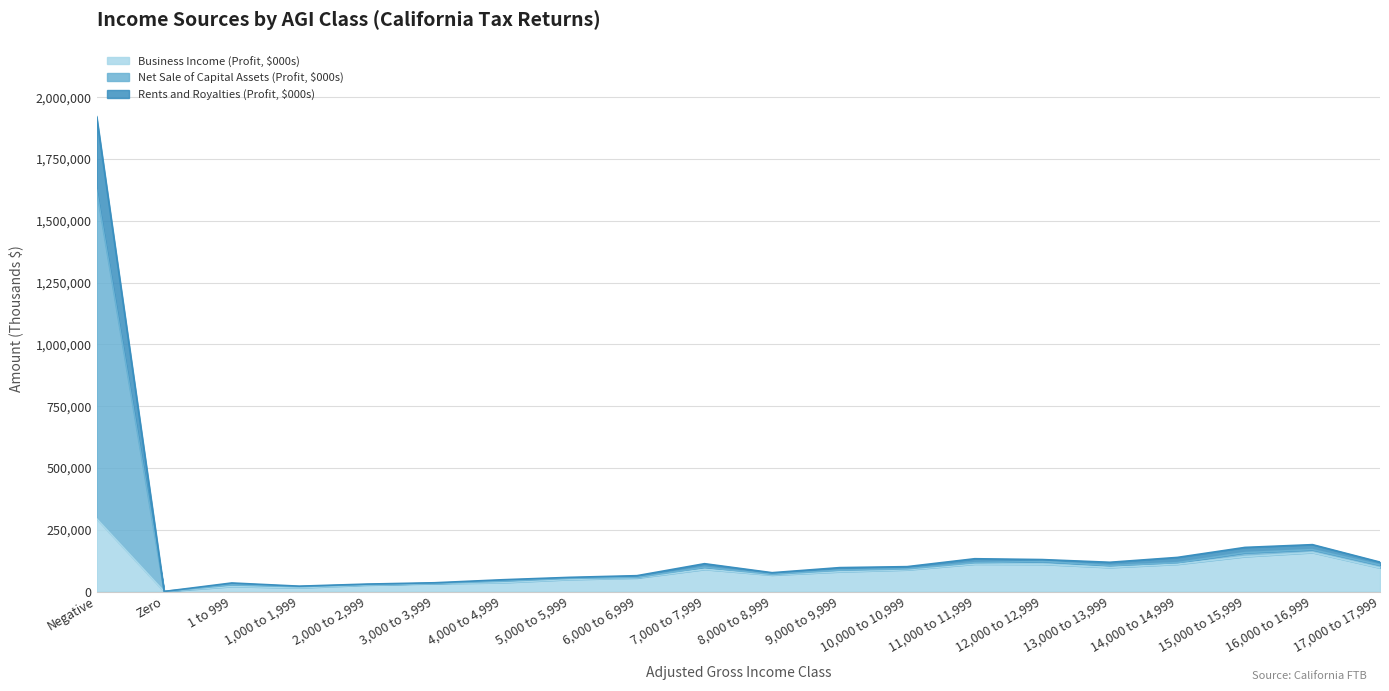

At which category is the sum across all series the highest?

Negative